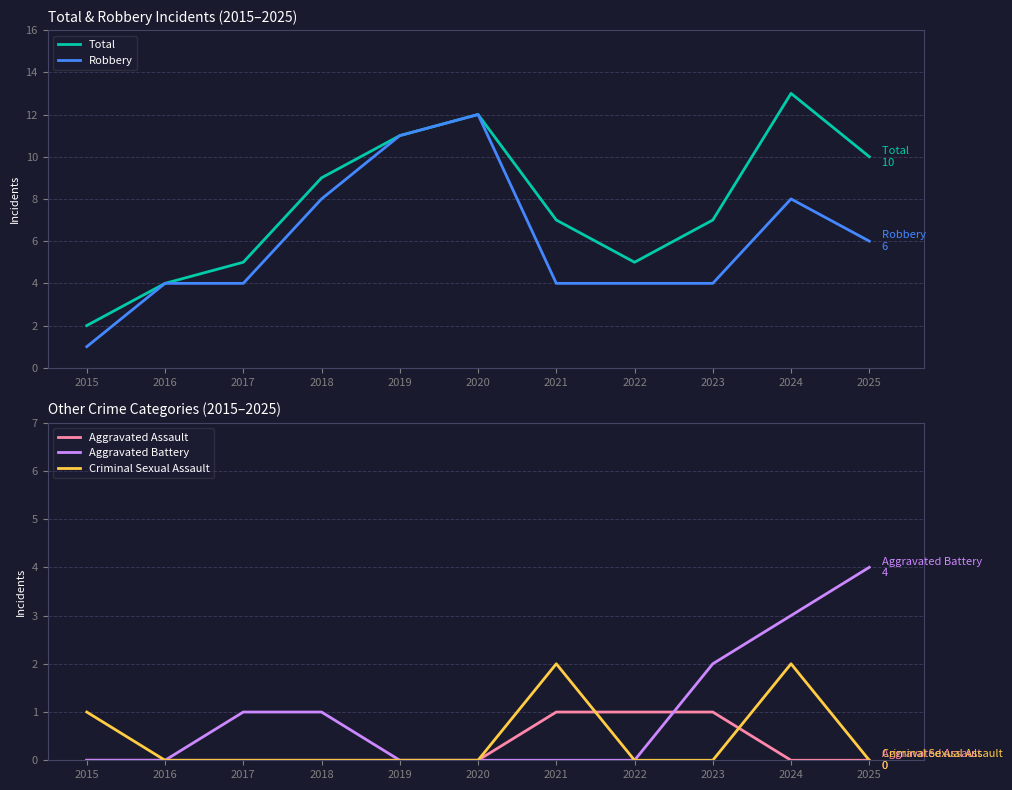

Which series has the widest spread of values?

Total